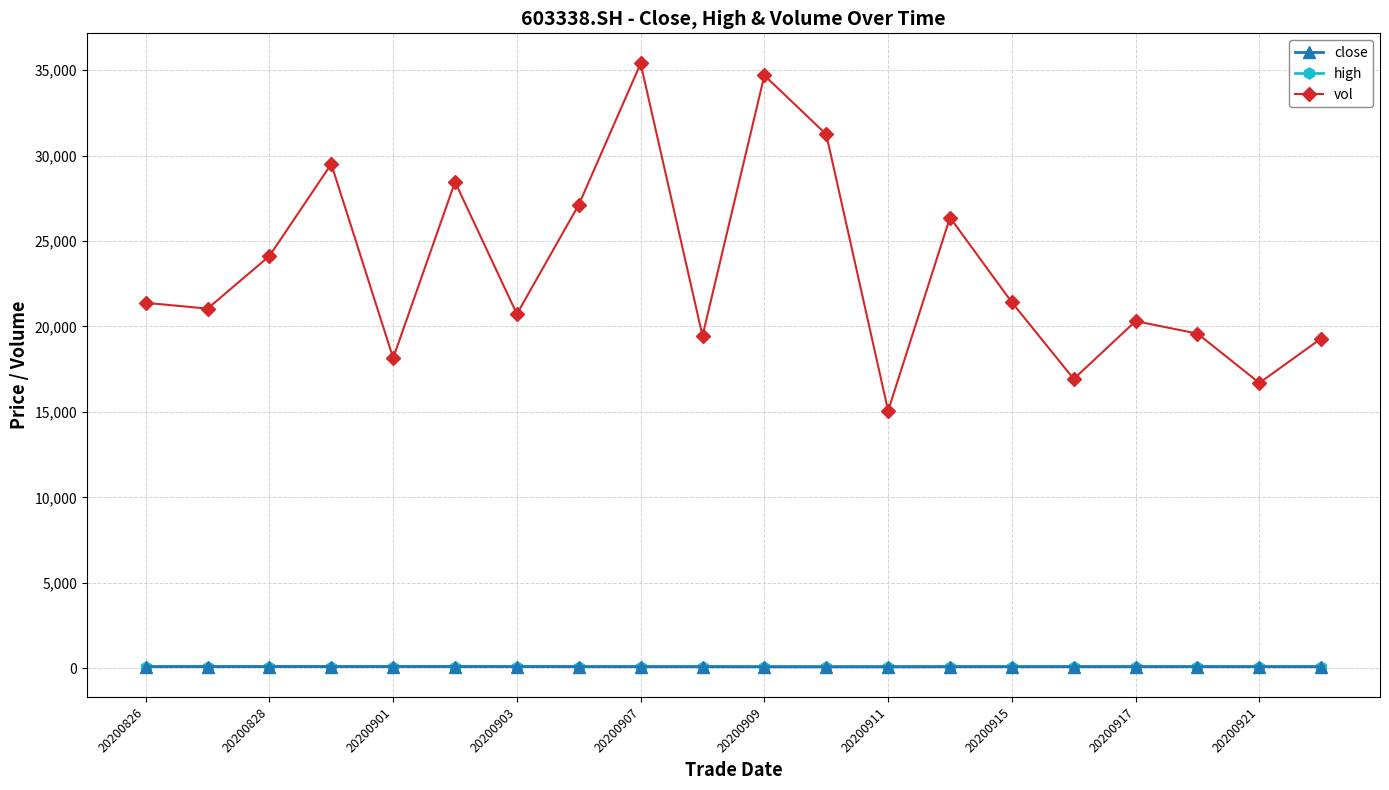

True or false: high has more than 2 points higher than both neighbors.

True